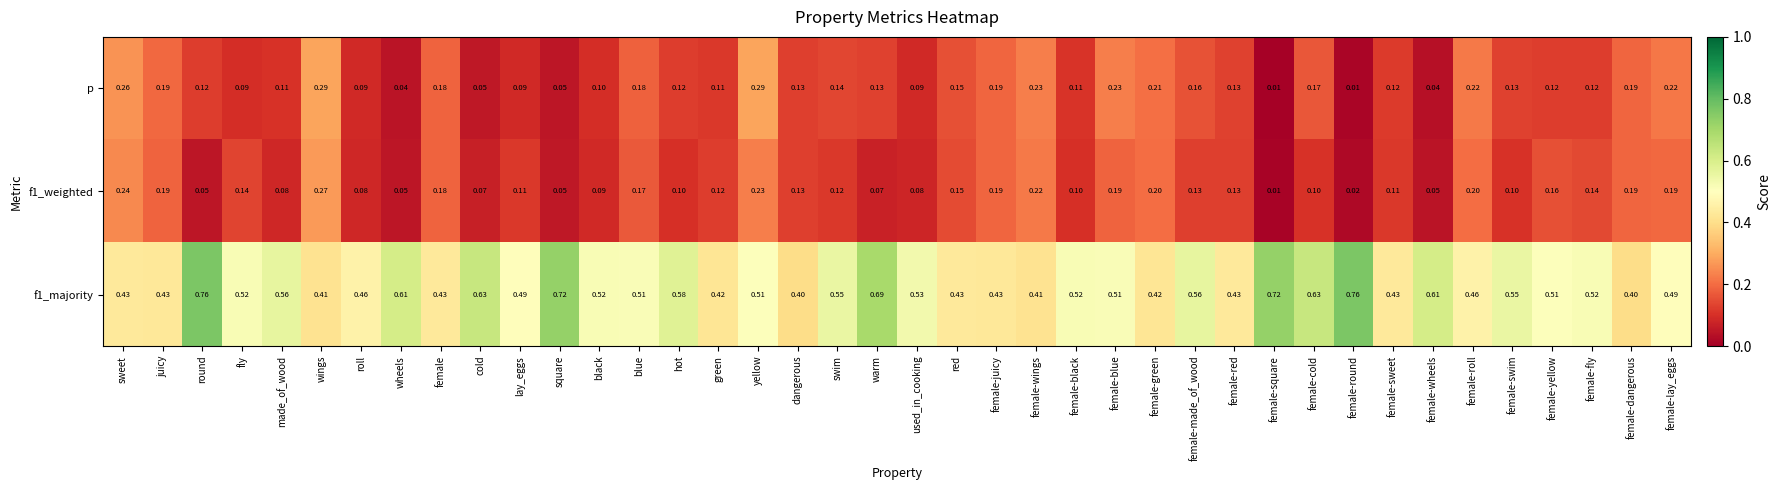

At which category is the sum across all series the highest?

yellow